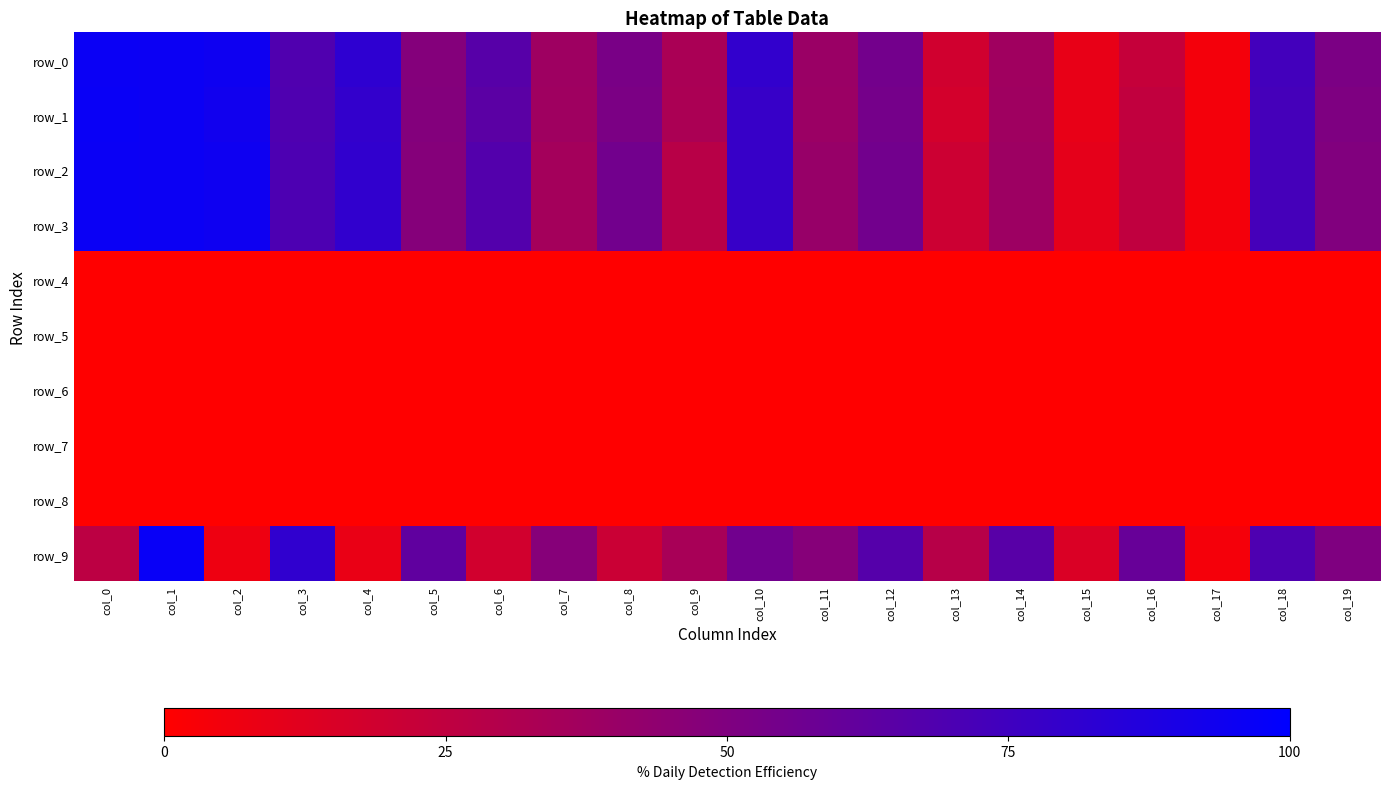

List the series in order of their peak value, highest first.

row_9, row_1, row_0, row_2, row_3, row_4, row_5, row_6, row_7, row_8